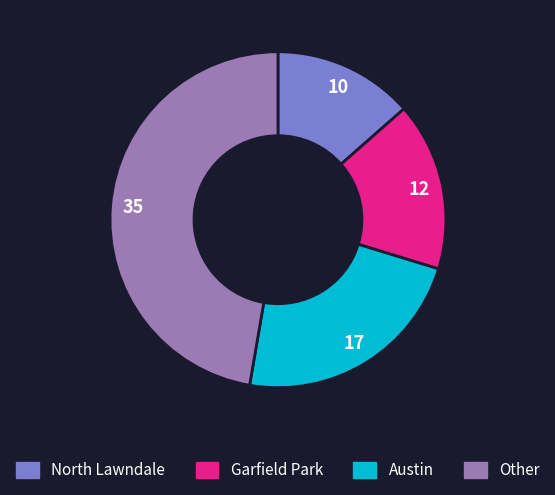

Does any single category account for the majority?

No